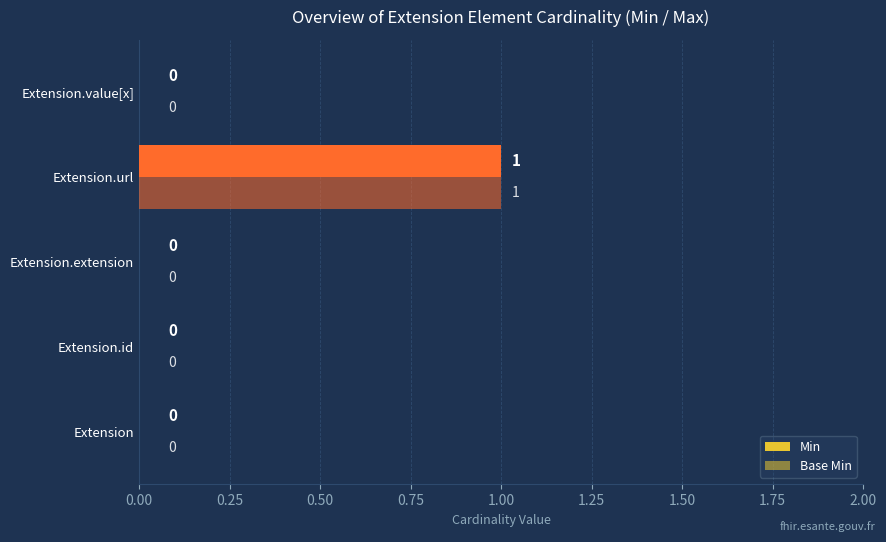

How many positive values does the Base Min series have?

1